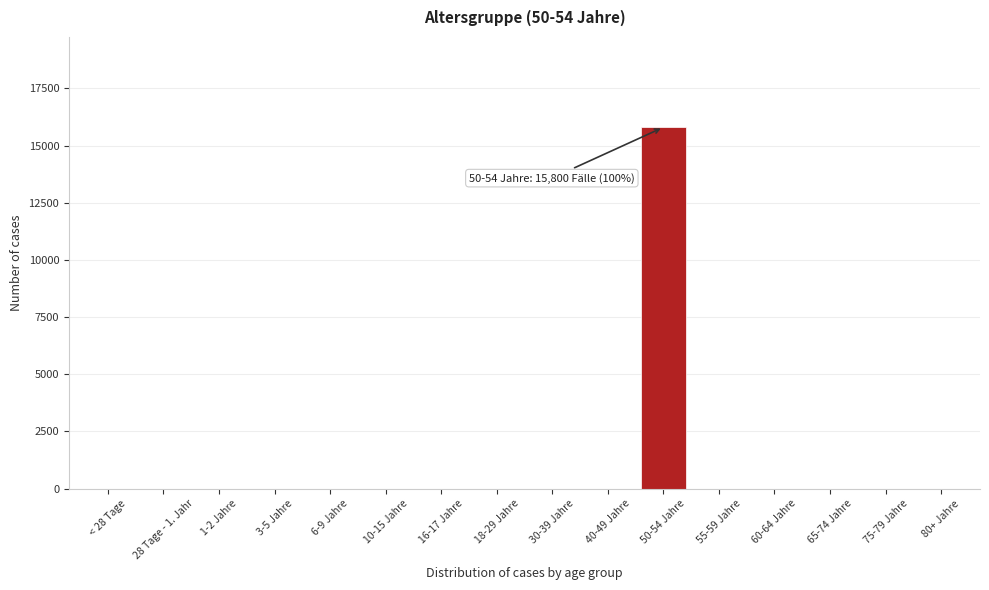

Reading left to right, transcribe all the data shown in this chart.

< 28 Tage=0	28 Tage - 1. Jahr=0	1-2 Jahre=0	3-5 Jahre=0	6-9 Jahre=0	10-15 Jahre=0	16-17 Jahre=0	18-29 Jahre=0	30-39 Jahre=0	40-49 Jahre=0	50-54 Jahre=15800	55-59 Jahre=0	60-64 Jahre=0	65-74 Jahre=0	75-79 Jahre=0	80+ Jahre=0